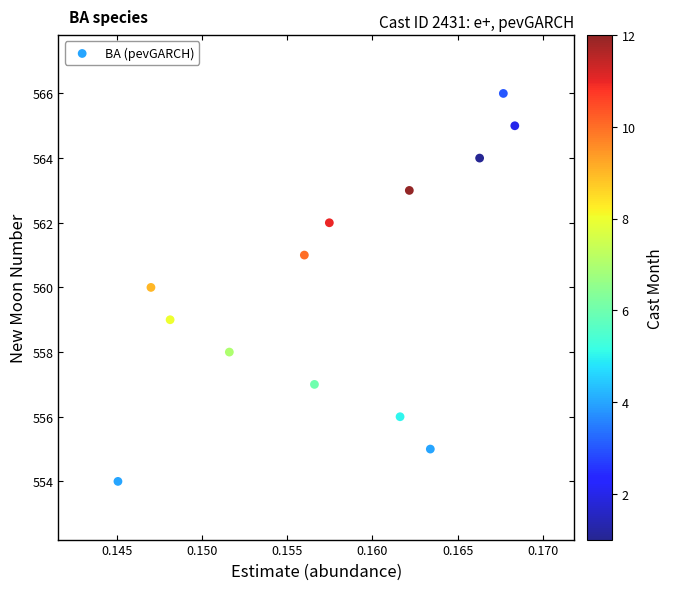

What is the range of Y values (max minus min)?

12